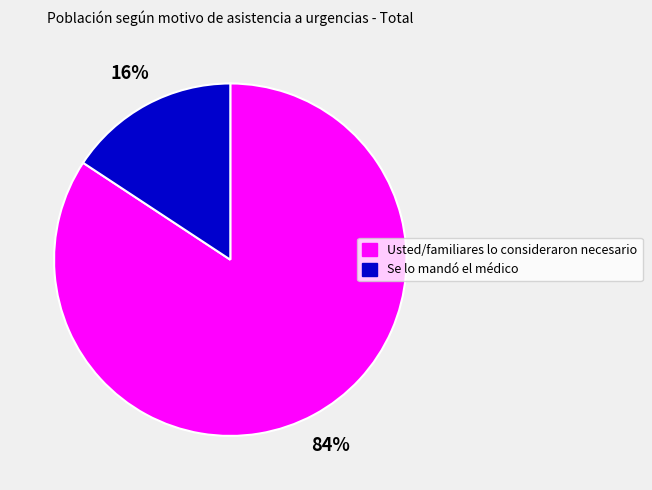

Count the number of slices in the pie.

2